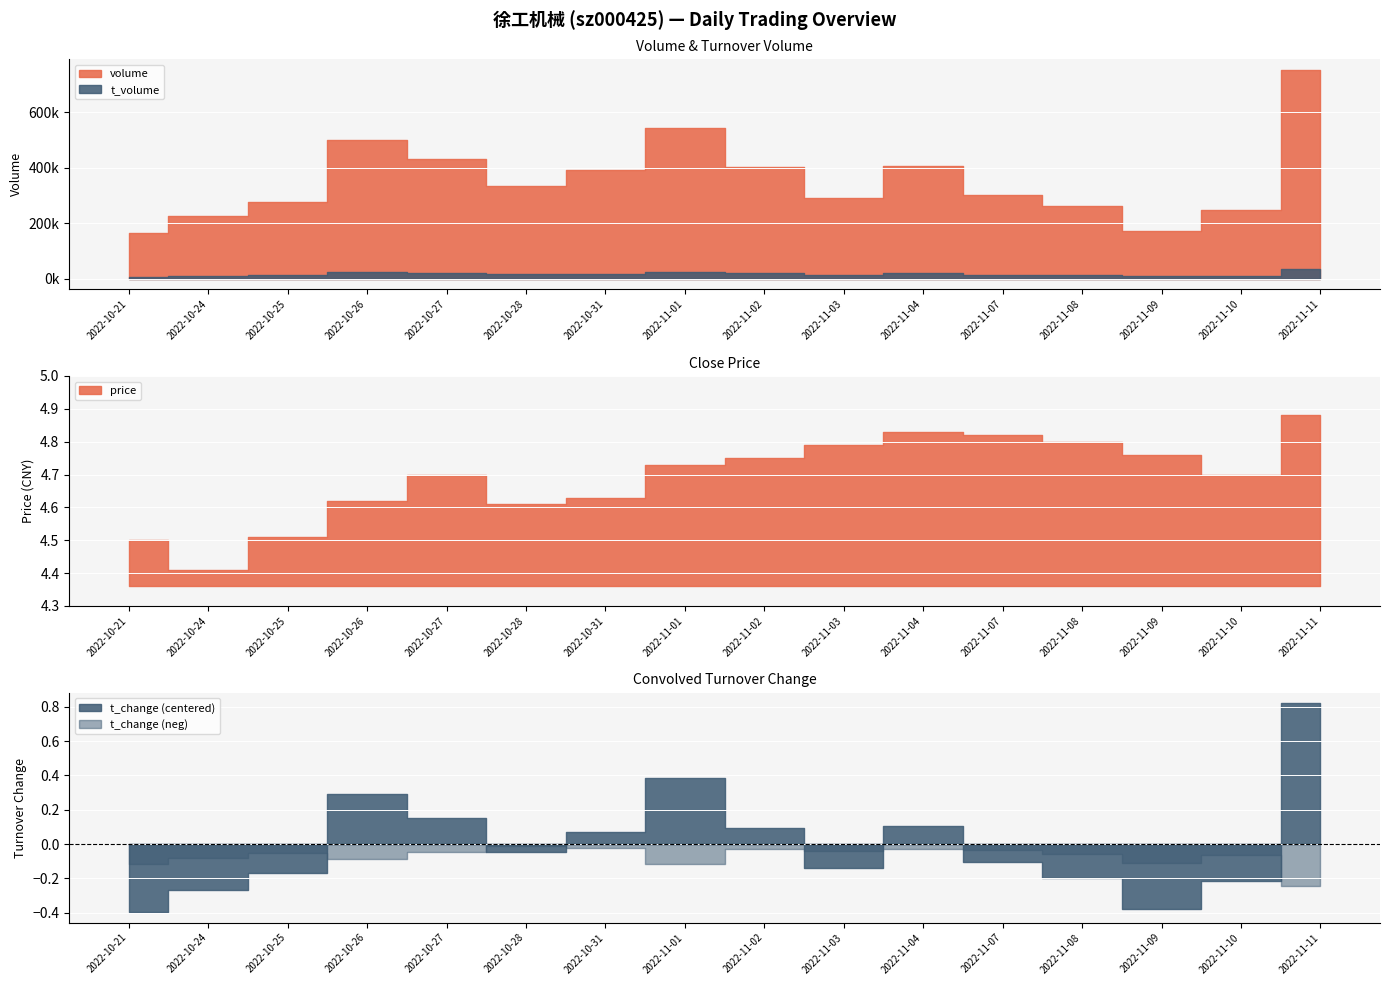

Between 2022-11-01 and 2022-10-24, which is larger?

2022-11-01